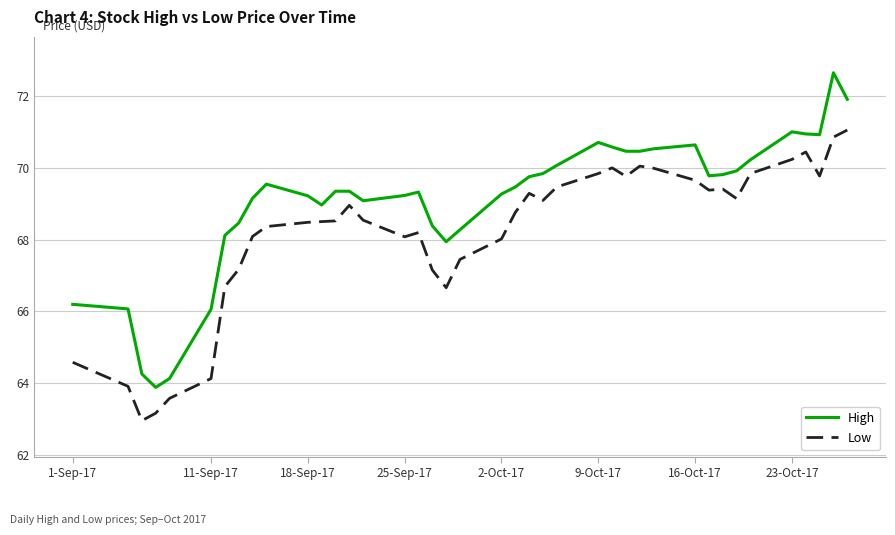

Does the chart display data point markers on the line(s)?

No